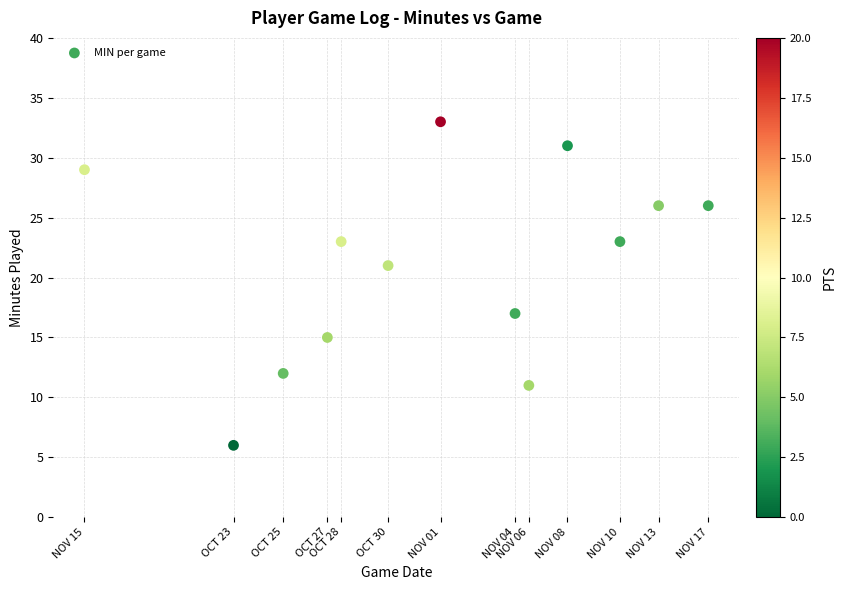

What is the range of Y values (max minus min)?

27